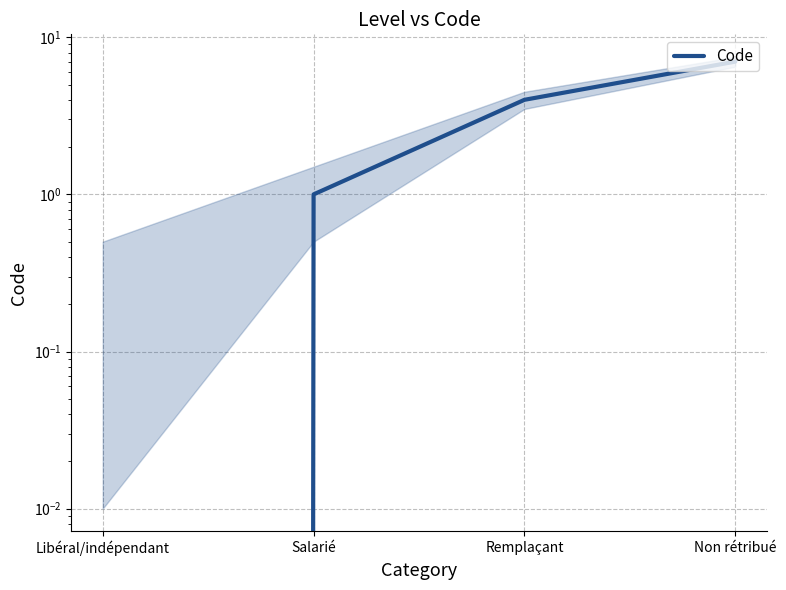

True or false: the data shows 2 at Salarié.

False